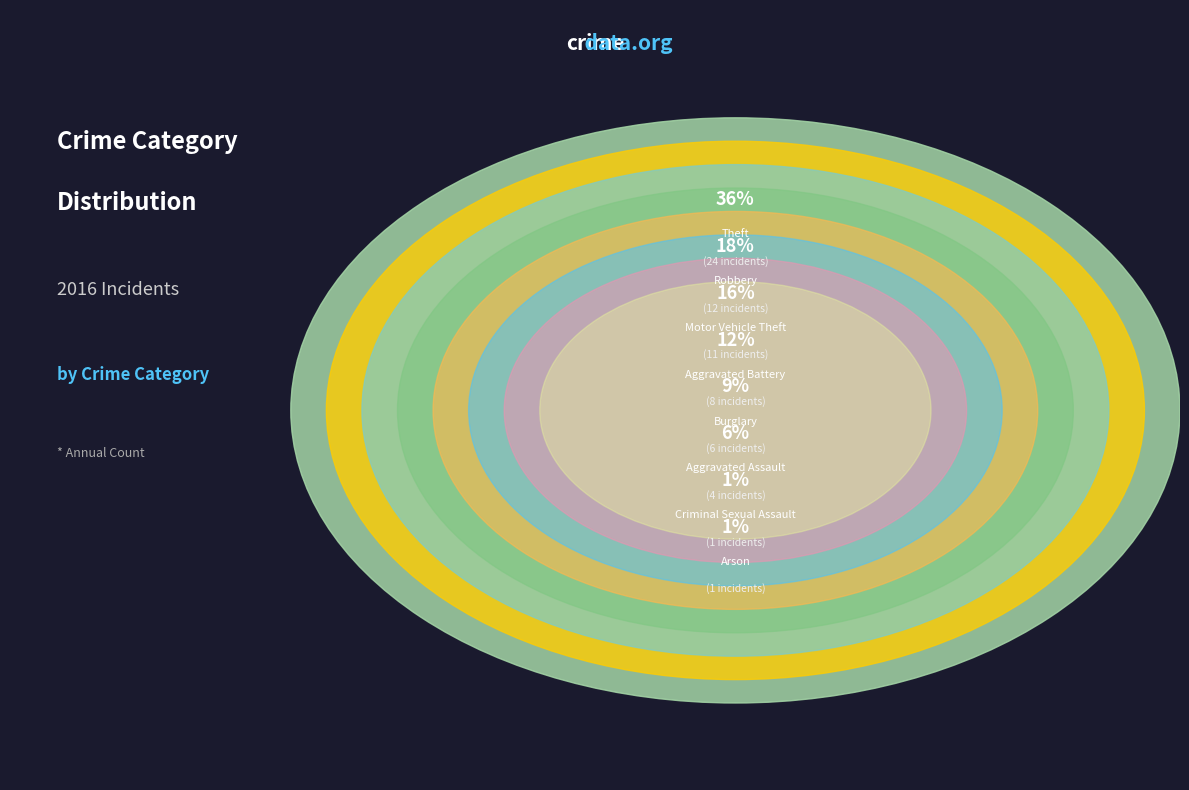

To the nearest percent, what percentage of the pie is Aggravated Assault?

6%